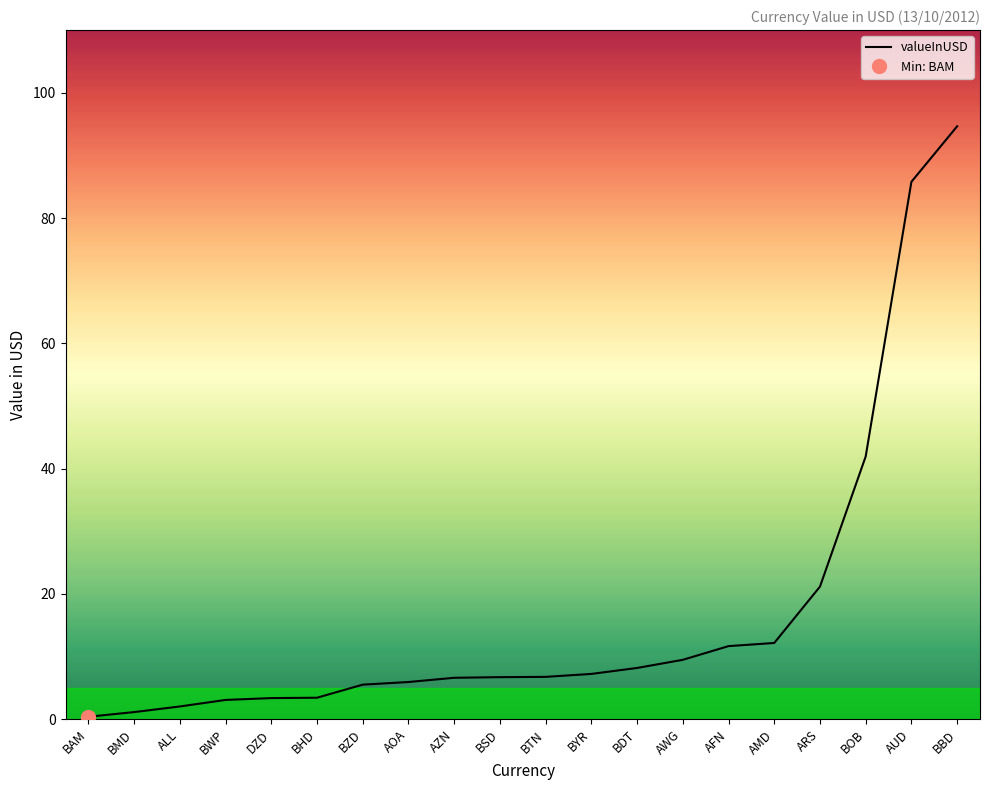

Reading left to right, list all the values displayed in this chart.

0.4	1.1	2.0	3.1	3.4	3.4	5.5	5.9	6.6	6.7	6.8	7.2	8.2	9.5	11.7	12.2	21.2	41.9	85.8	94.6